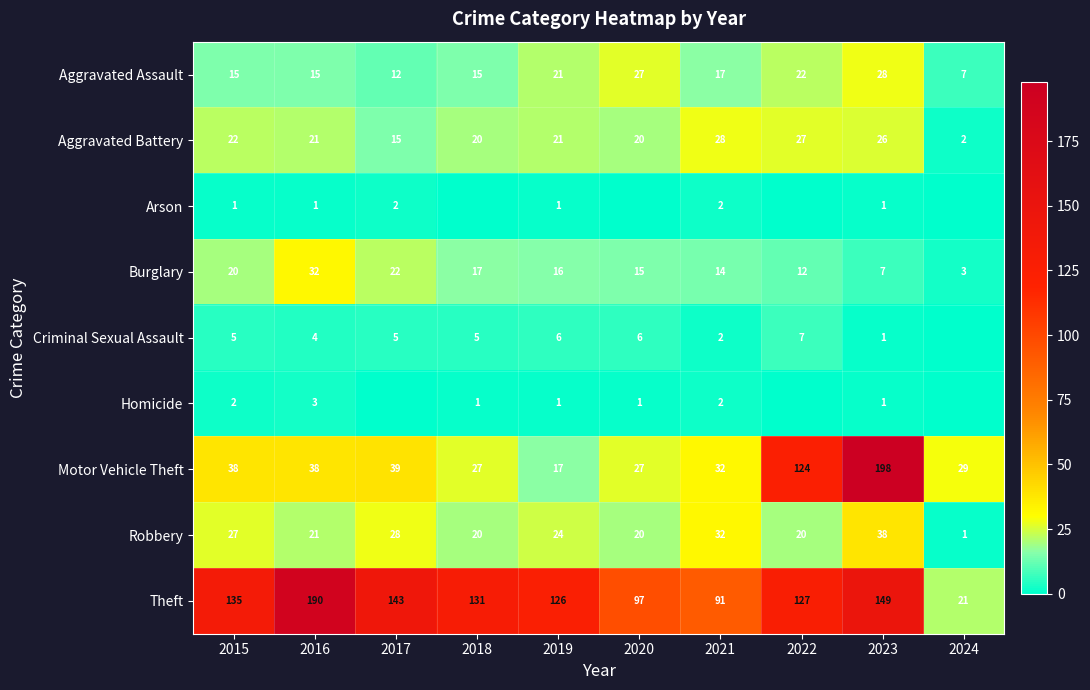

Is the value of Criminal Sexual Assault at 2022 greater than the value of Theft at 2023?

No